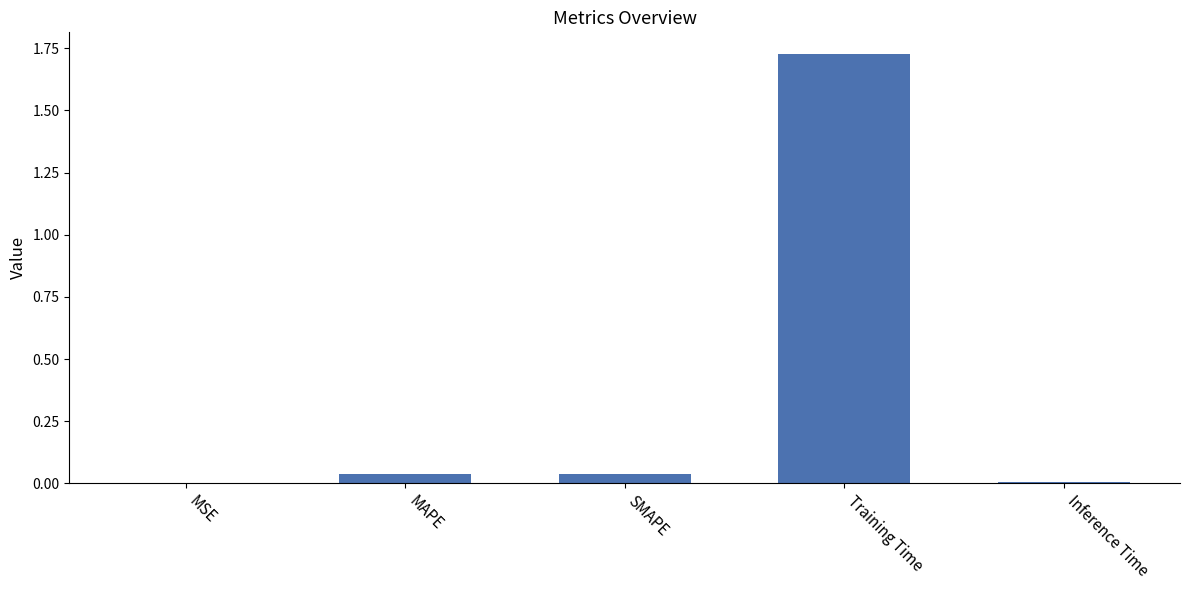

The value at Training Time is 1.2. True or false?

False